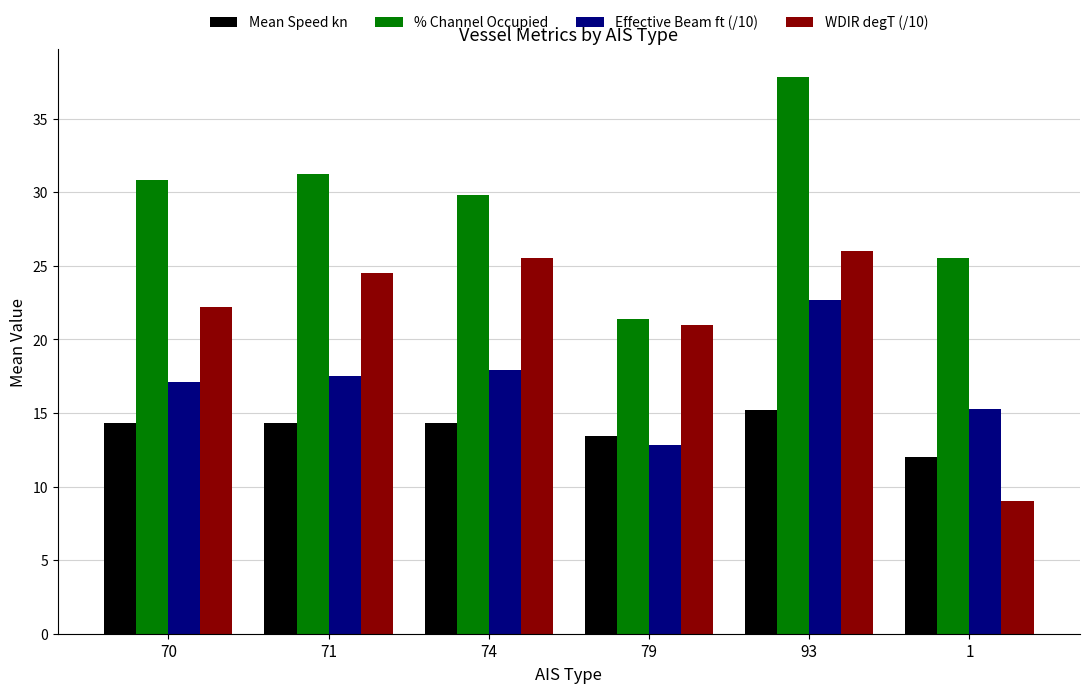

Is the value of Effective Beam ft (/10) at 93 greater than the value of WDIR degT (/10) at 79?

Yes